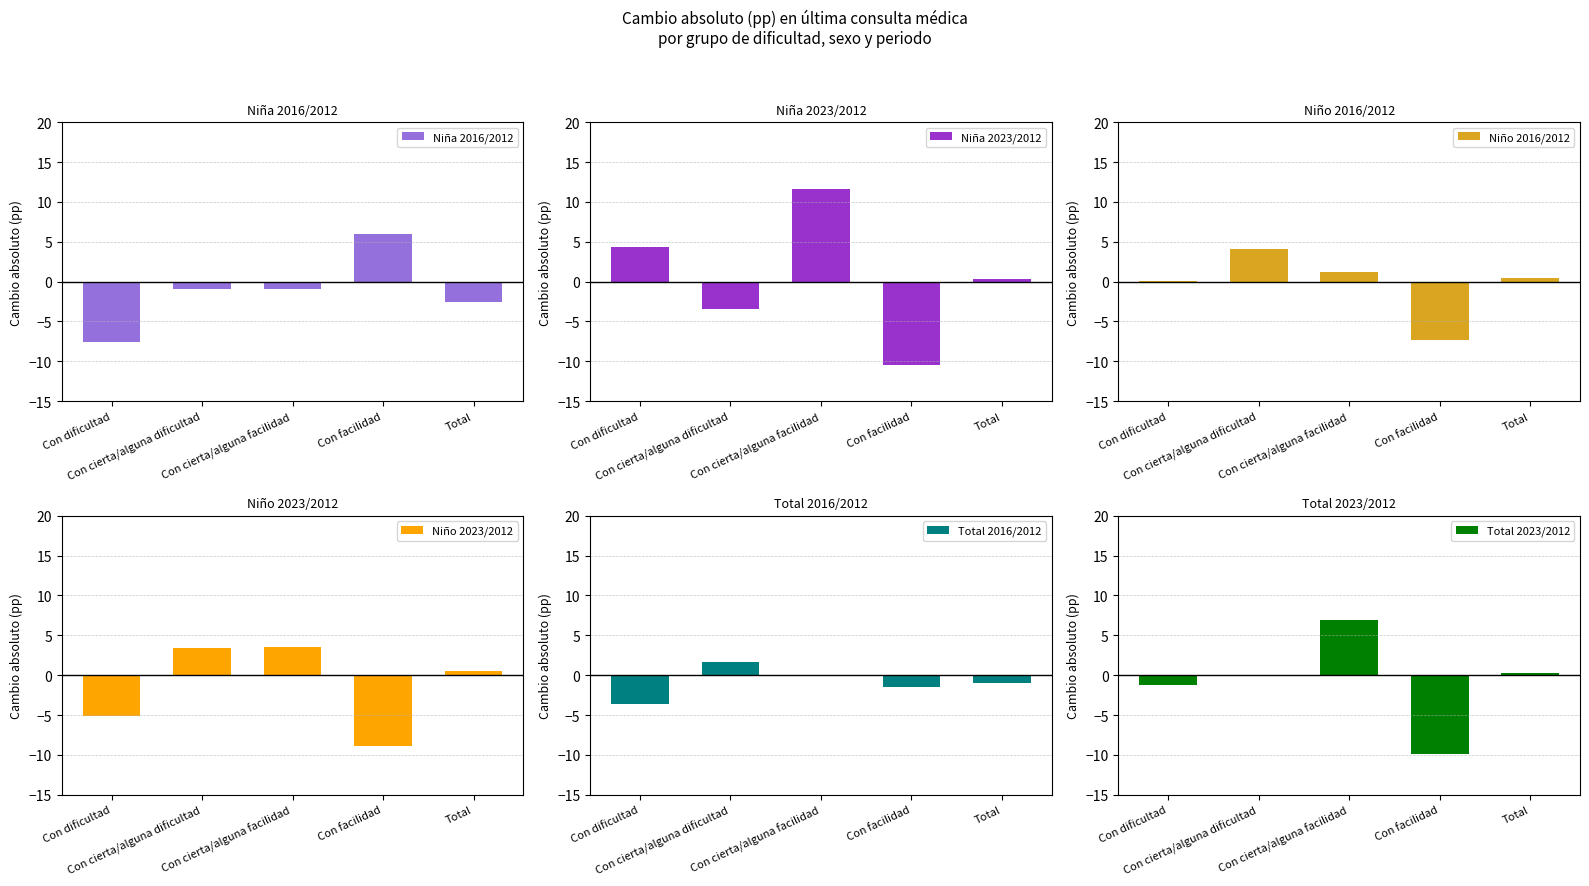

At which label is Niño 2023/2012 closest to -2?

Total